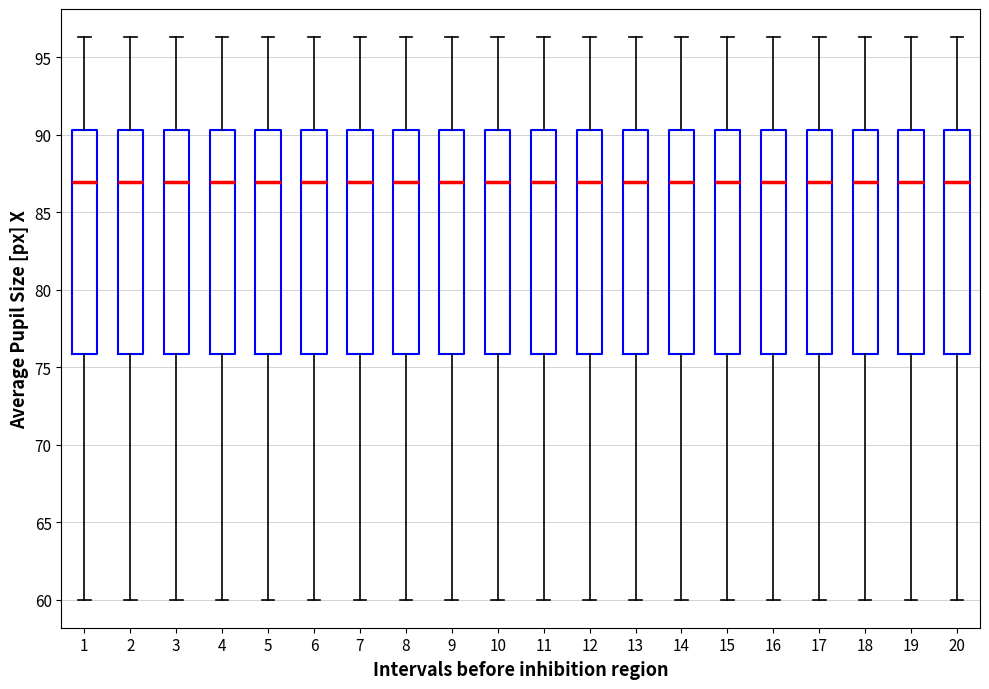

Where does the lower whisker of the box at x = 19 end on the y-axis? The values are not printed on the chart, so give them approximately, as read against the axis.

60.0